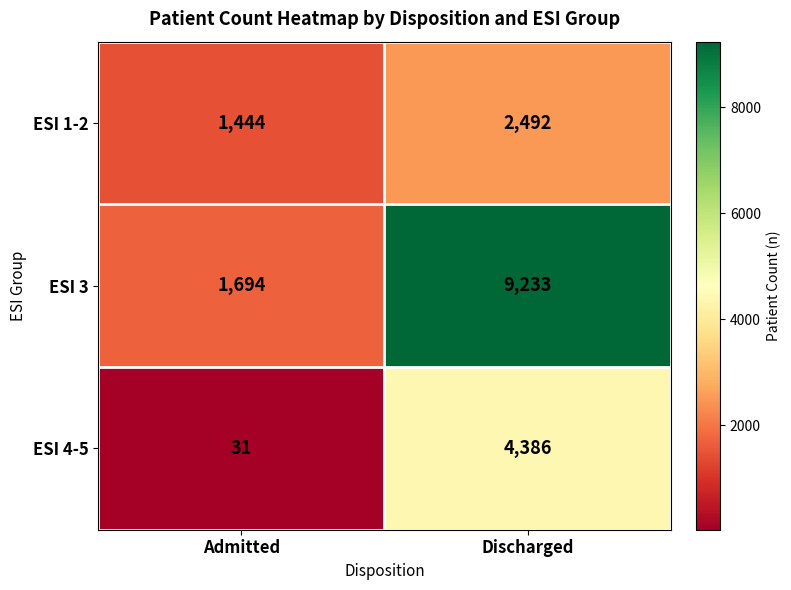

The ESI 4-5 series shows 52 at Admitted. True or false?

False